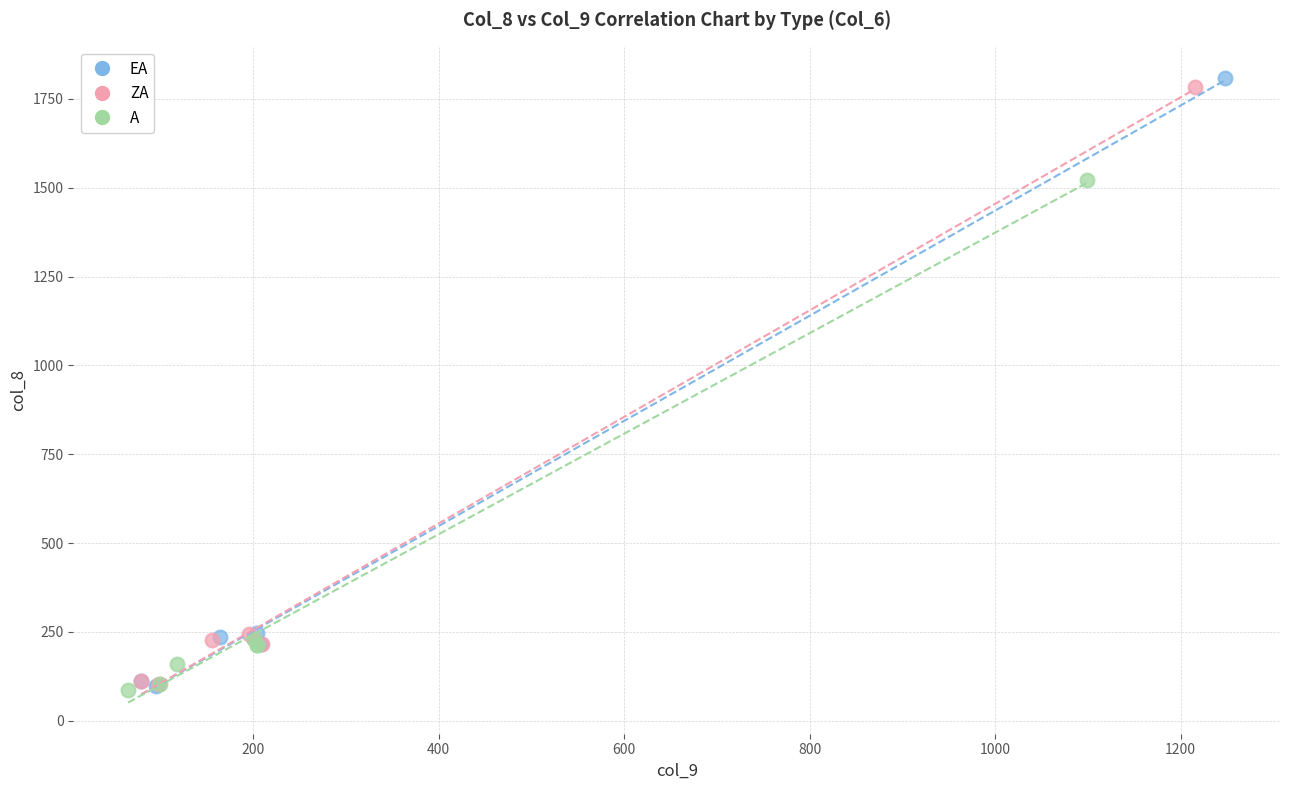

Which series has the widest spread of Y values?

EA